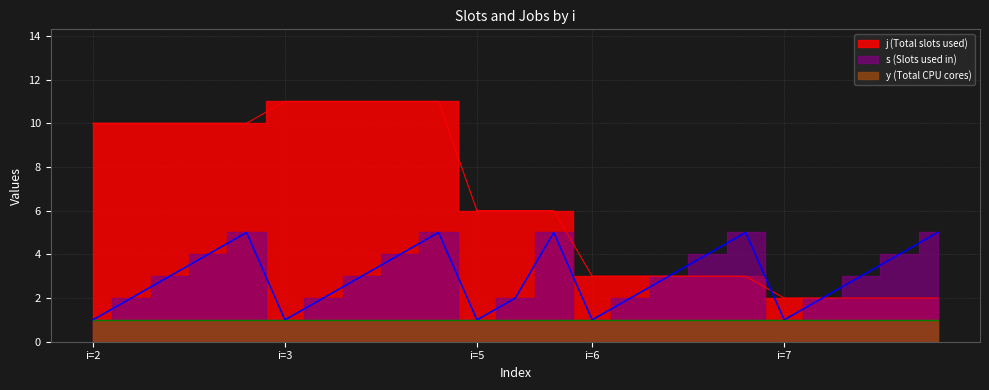

What is the sum of all s values?

68